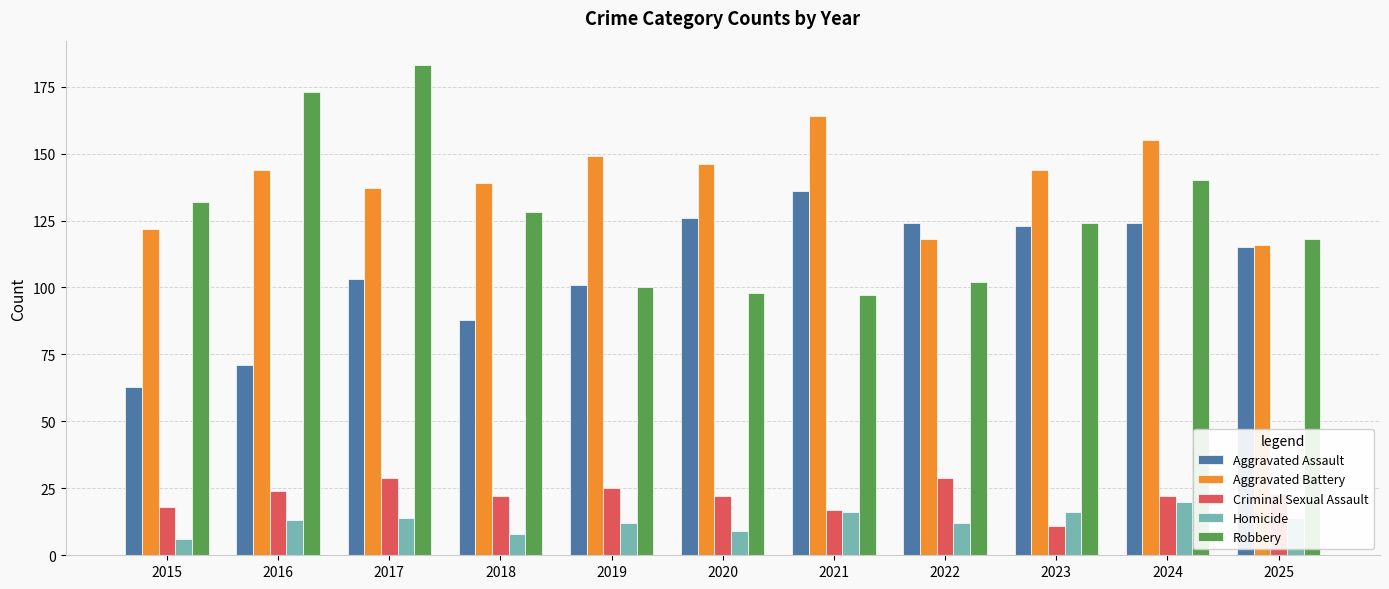

Is the value of Criminal Sexual Assault at 2018 greater than the value of Aggravated Assault at 2021?

No